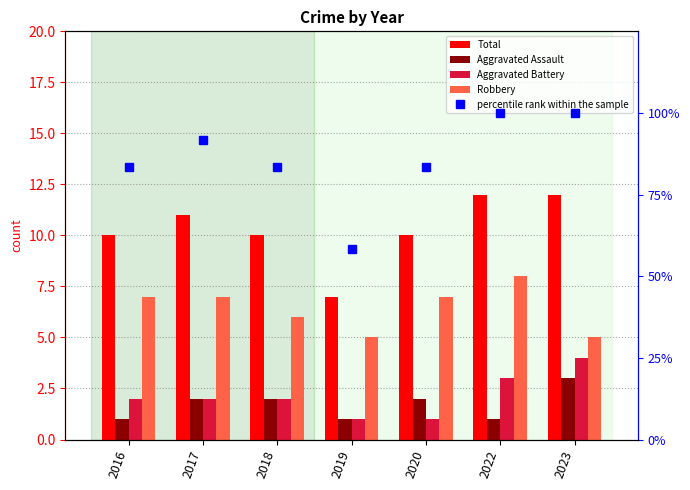

What is the spread (max minus min) of values at 2018?

81.3